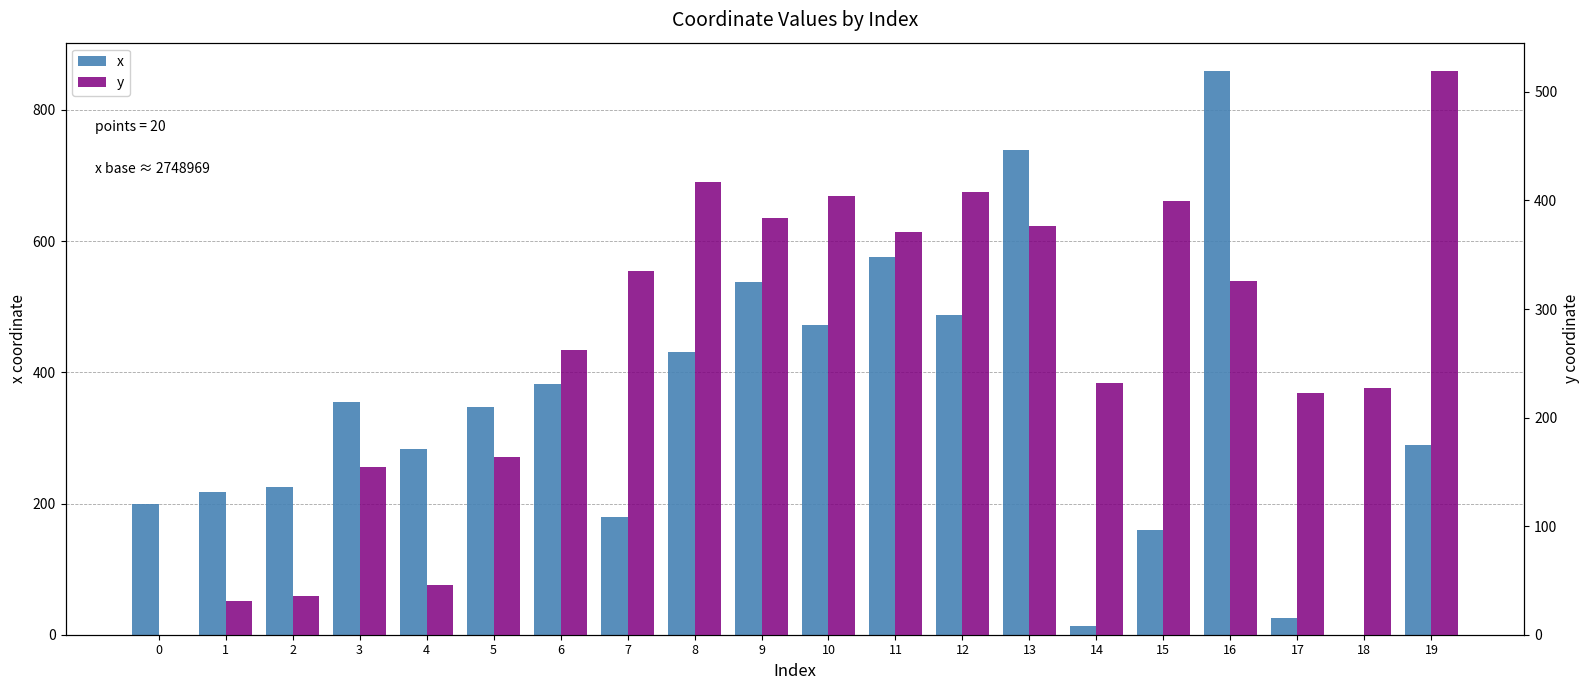

How many values in x are above zero?

19